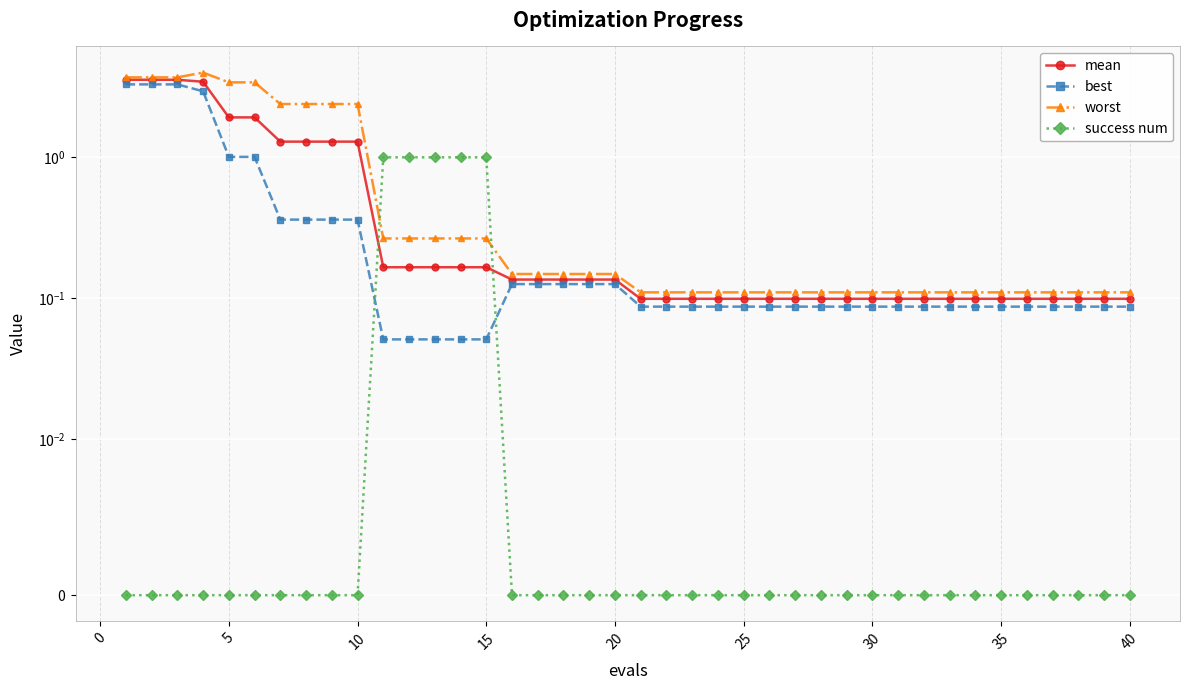

What is the approximate value of success num at 14?

1.0